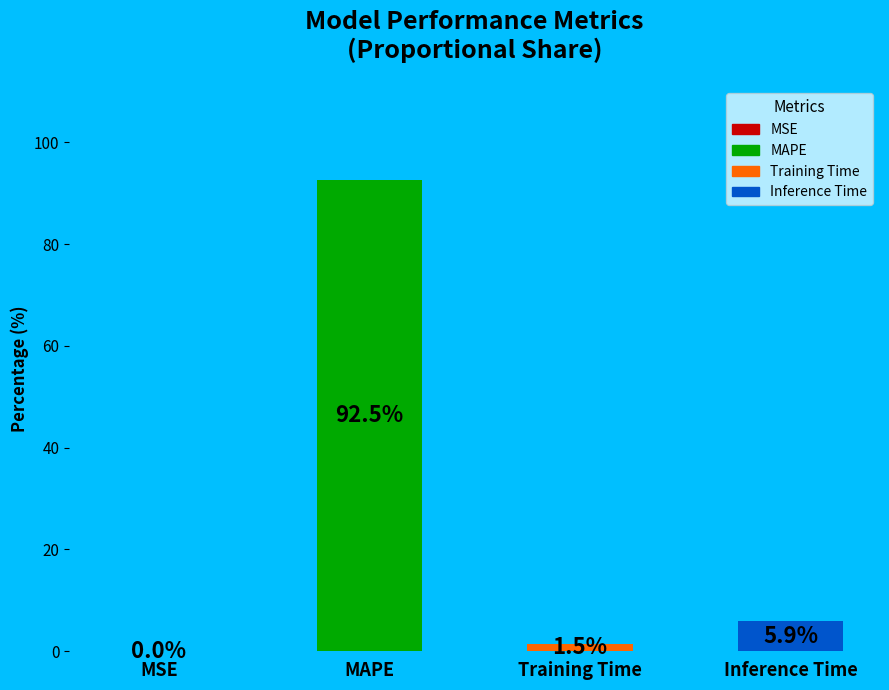

Does any single category account for the majority?

Yes